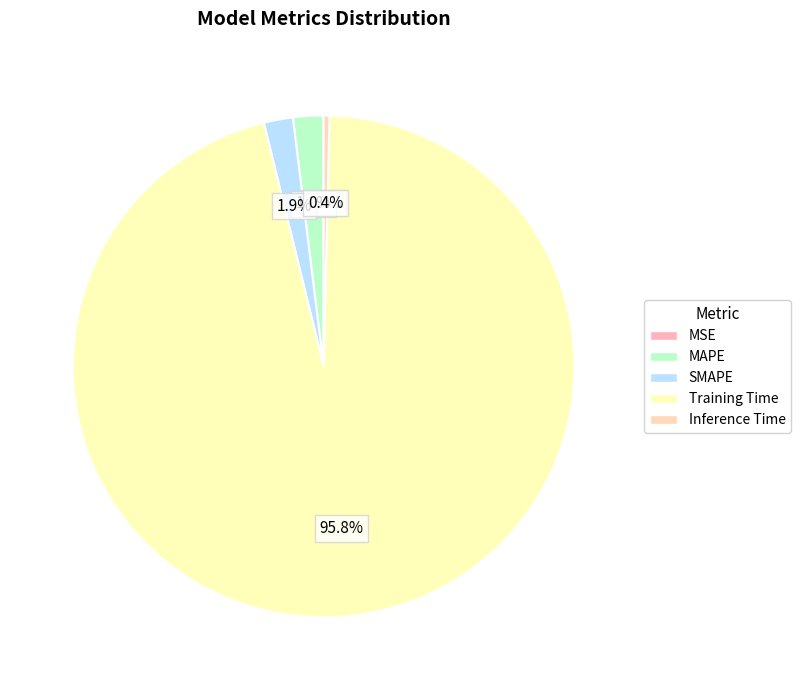

Rank the categories by value from highest to lowest.

Training Time, MAPE, SMAPE, Inference Time, MSE